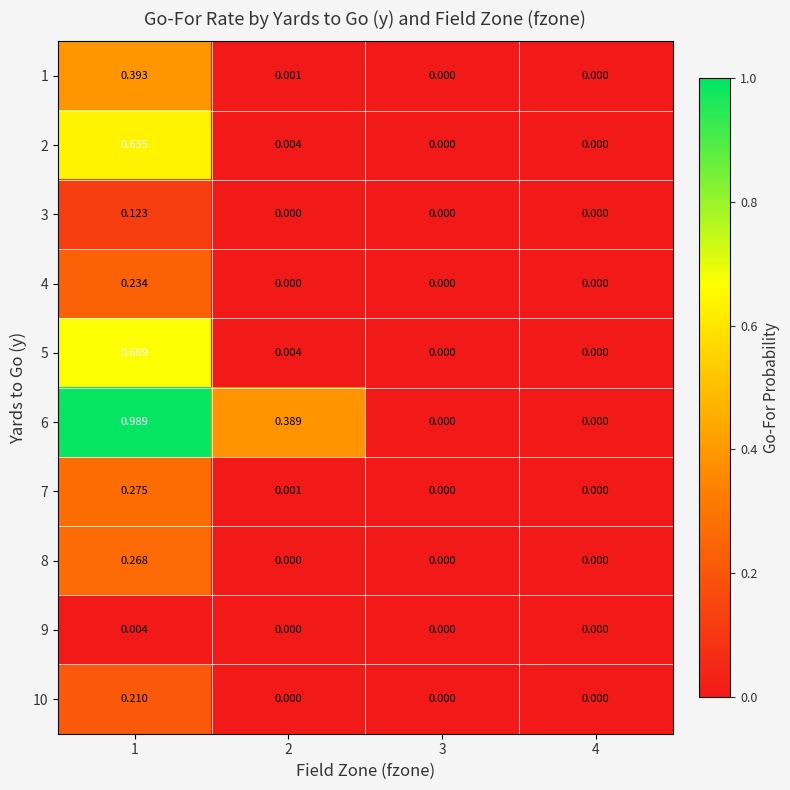

Count the number of categories in the chart.

4